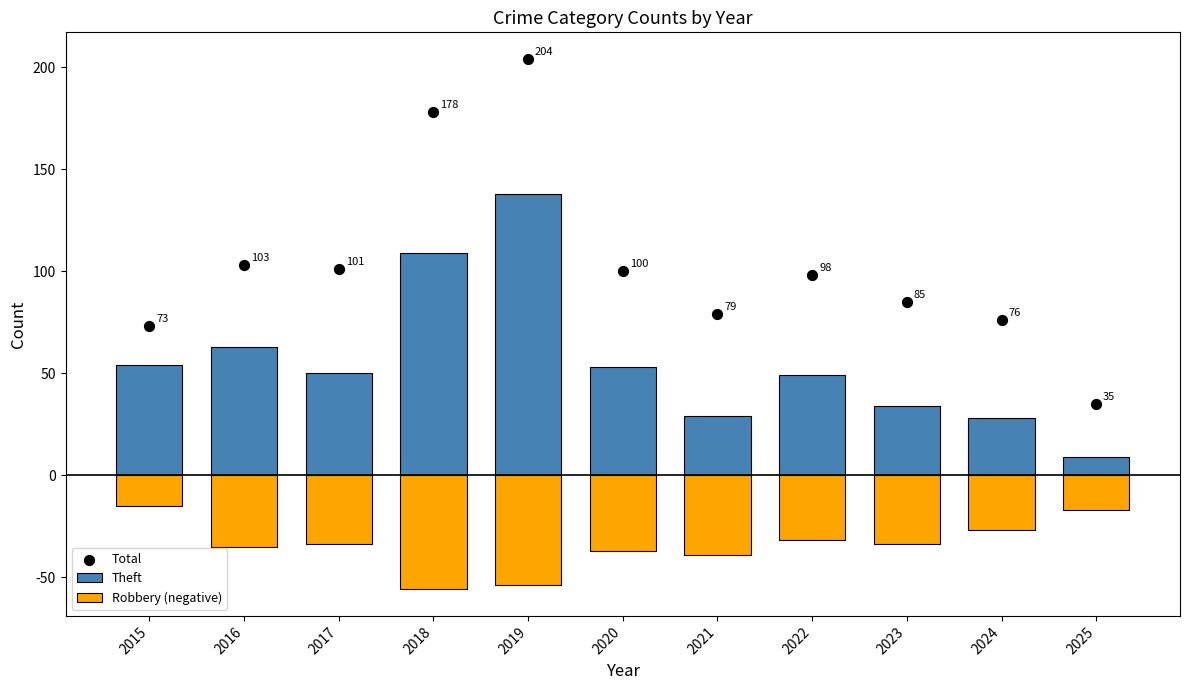

Which series has the widest spread of Y values?

Total